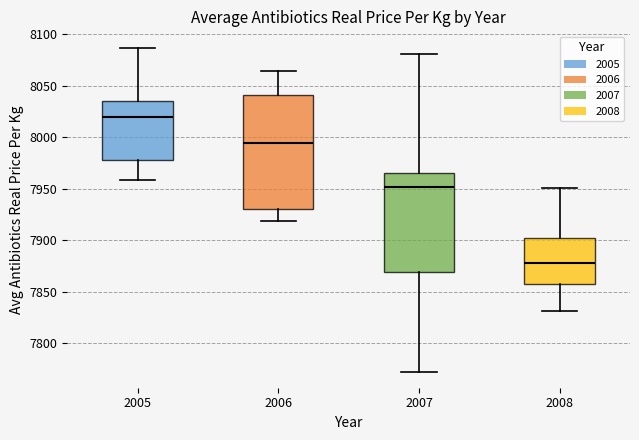

Reading left to right, read every box against the y-axis: the position of its median line, the range the box covers, and the ends of its whiskers. The values are not printed on the chart, so give them approximately, as read against the axis.

2005: median 8020, box 7975 to 8035, whiskers 7960 to 8085
2006: median 7995, box 7930 to 8040, whiskers 7920 to 8065
2007: median 7950, box 7870 to 7965, whiskers 7770 to 8080
2008: median 7880, box 7860 to 7905, whiskers 7830 to 7950